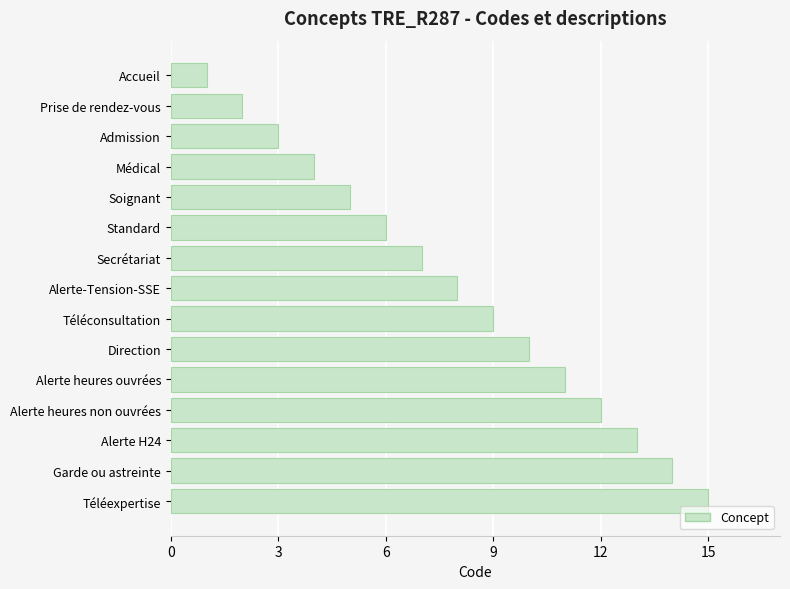

What is the change in value from Alerte heures non ouvrées to Garde ou astreinte?

+2